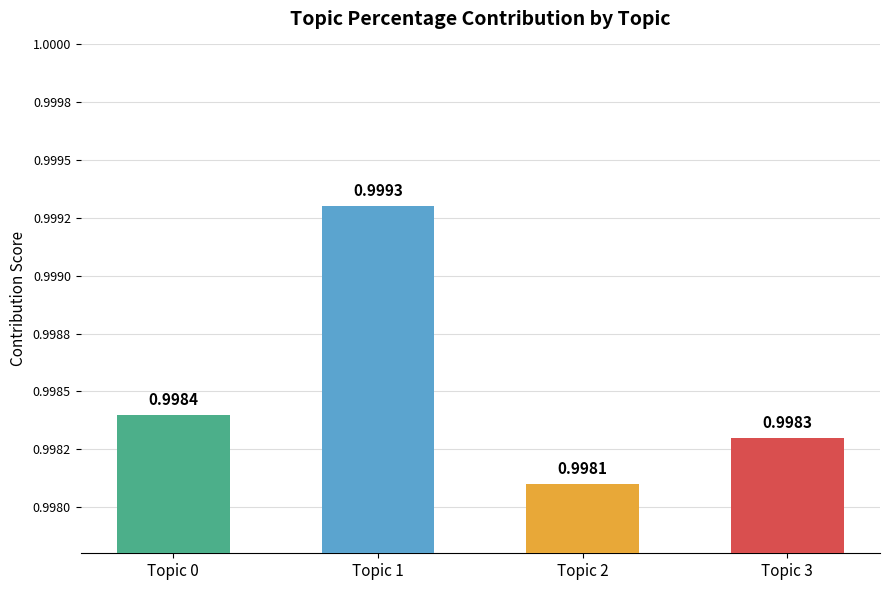

How many bars are there in total?

4